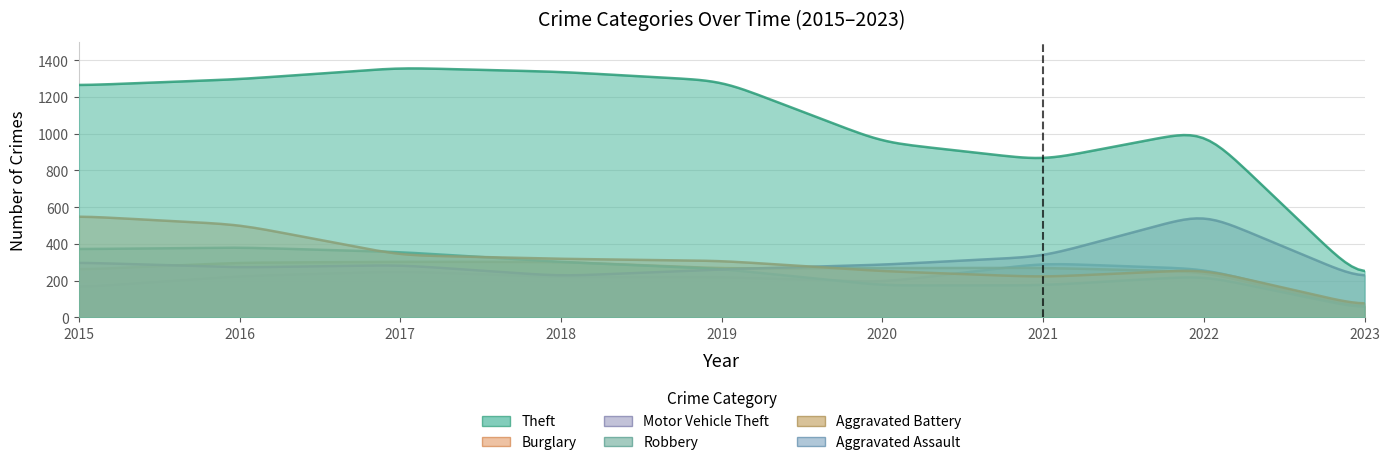

At which label is Burglary closest to 306?

2019